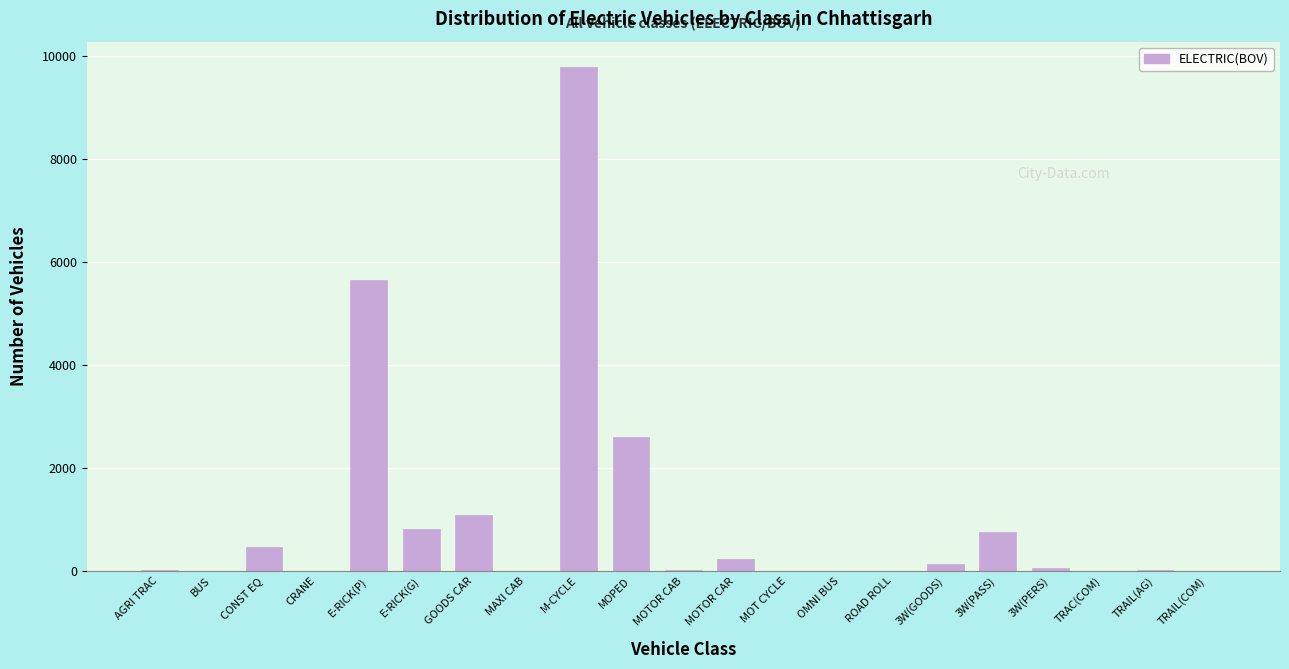

What is the sum of all values?

21653